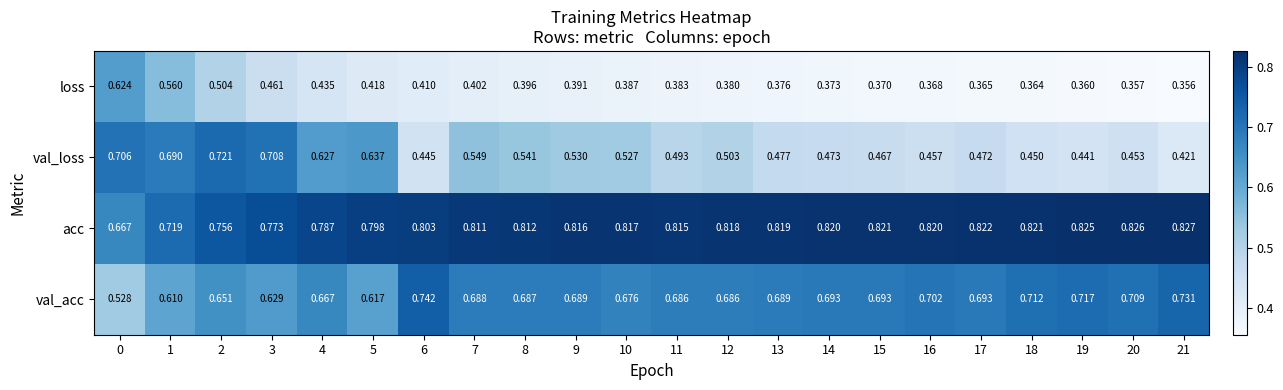

At how many categories does at least one series exceed 0?

22